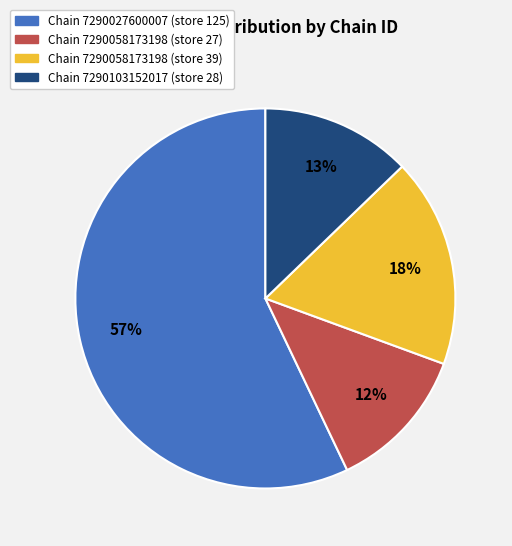

Which slice is the largest?

Chain 7290027600007 (store 125)